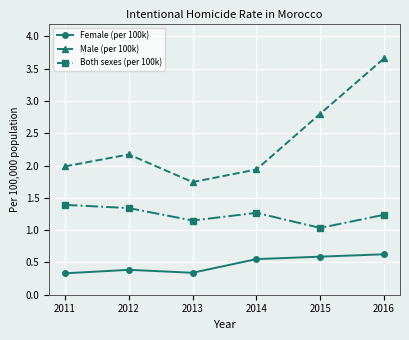

Rank the series by their average value, from lowest to highest.

Female (per 100k), Both sexes (per 100k), Male (per 100k)